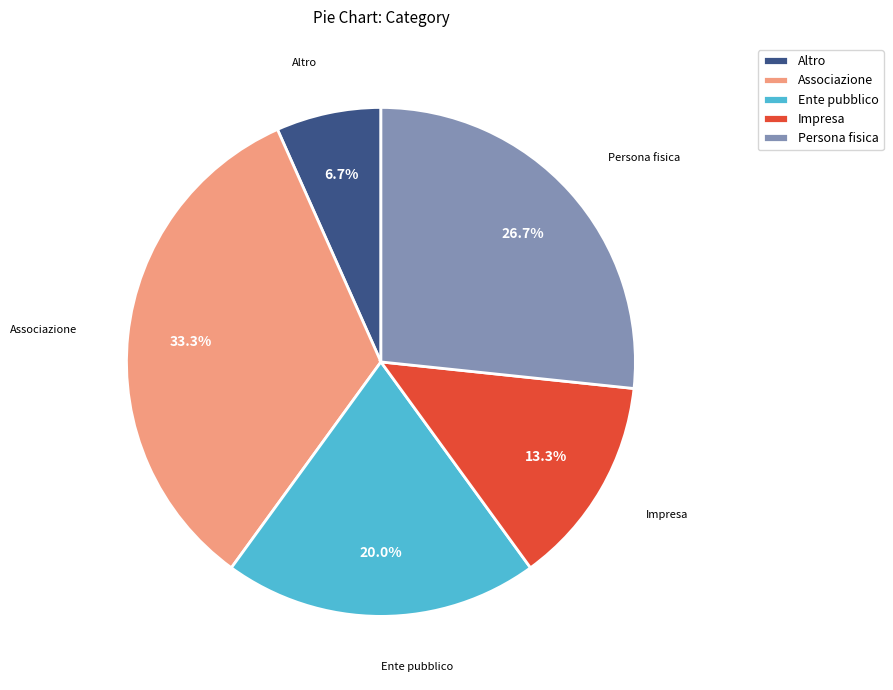

How many slices are in this pie chart?

5